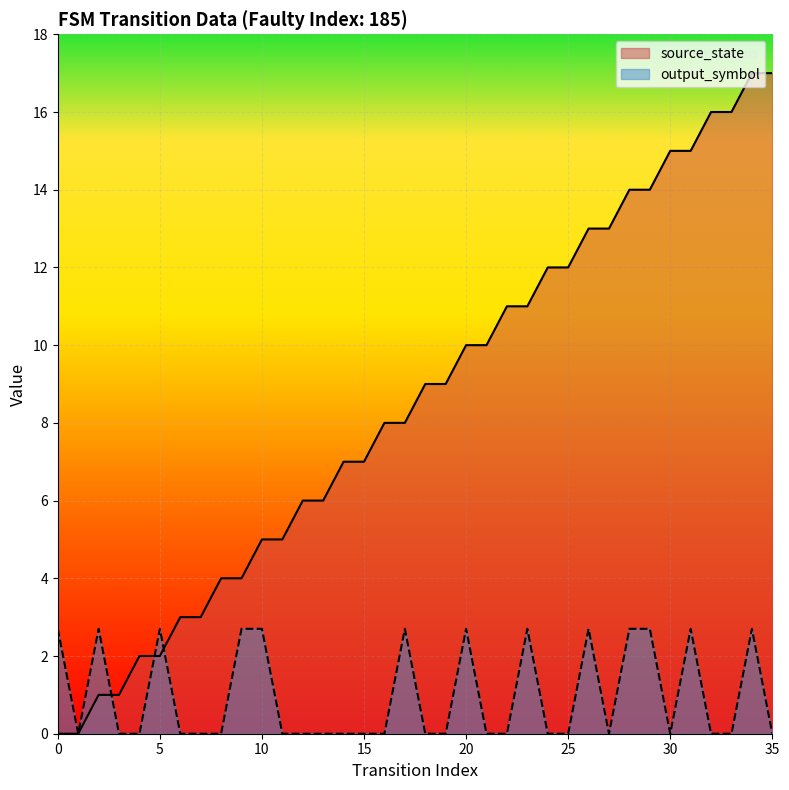

The value of source_state at 10 is 2.7. True or false?

False